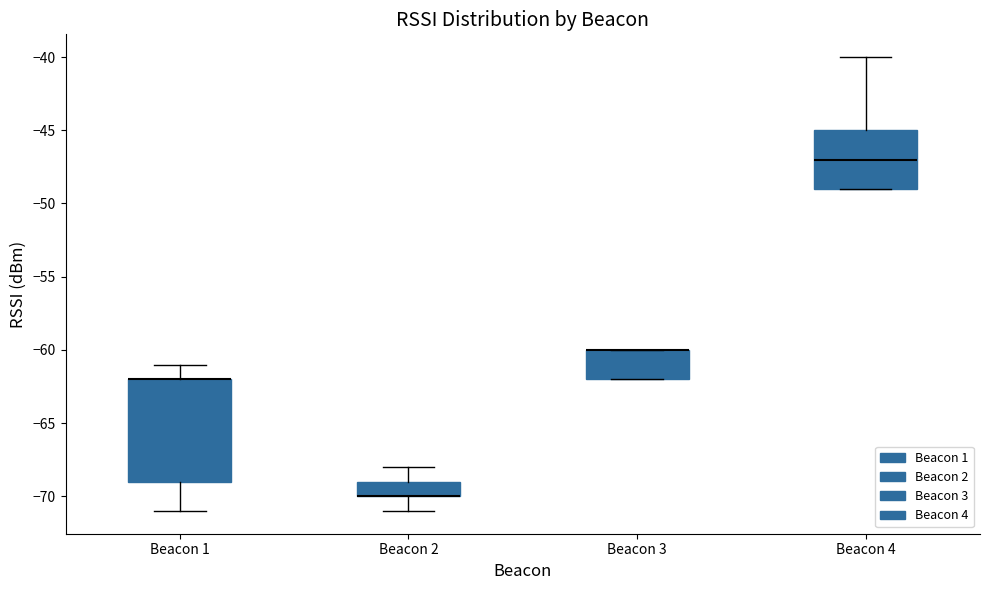

Reading left to right, read every box against the y-axis: the position of its median line, the range the box covers, and the ends of its whiskers. The values are not printed on the chart, so give them approximately, as read against the axis.

Beacon 1: median -62 (drawn on the box's upper edge), box -69 to -62, whiskers -71 to -61
Beacon 2: median -70 (drawn on the box's lower edge), box -70 to -69, whiskers -71 to -68
Beacon 3: median -60 (drawn on the box's upper edge), box -62 to -60, whiskers -62 to -60
Beacon 4: median -47, box -49 to -45, whiskers -49 to -40